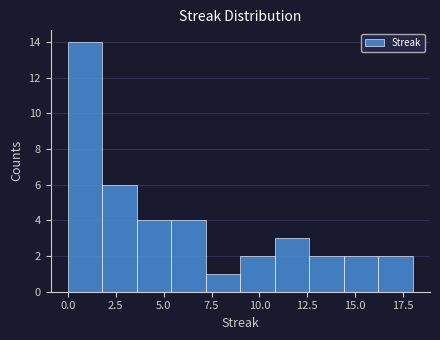

Read against the x-axis, roughly where is the centre of the tallest bar?

1.0